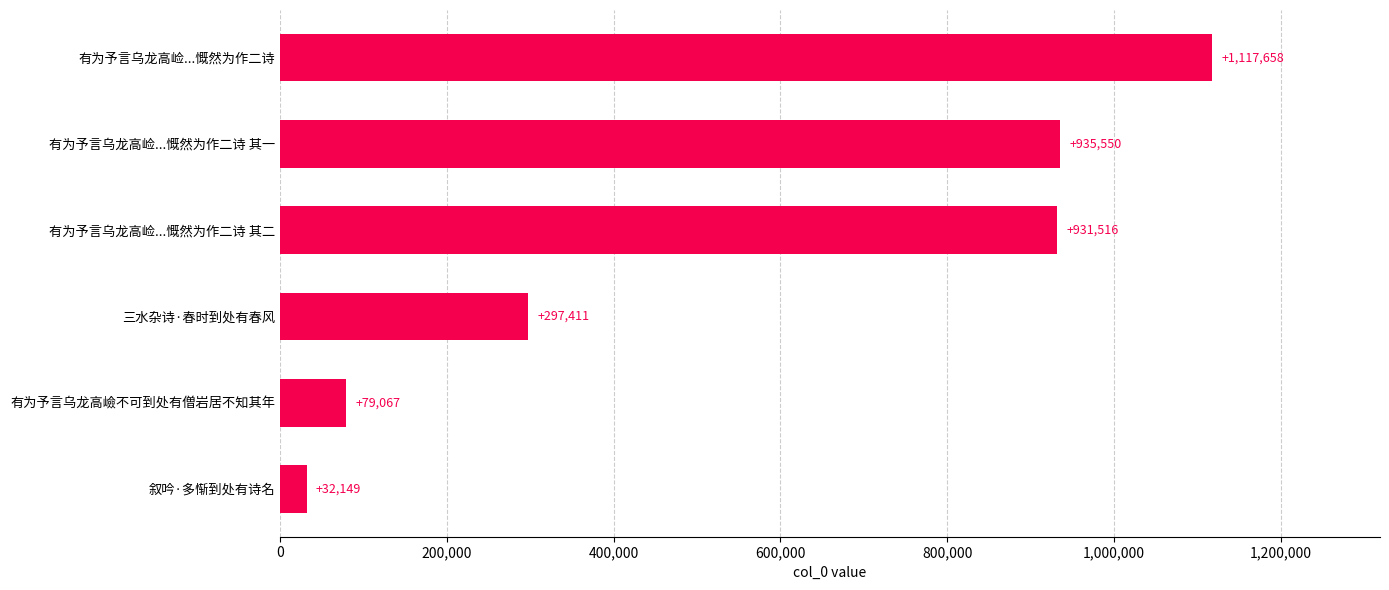

Reading bottom to top, extract all data points from this chart.

叙吟·多惭到处有诗名=32149	有为予言乌龙高嶮不可到处有僧岩居不知其年=79067	三水杂诗·春时到处有春风=297411	有为予言乌龙高崄...慨然为作二诗 其二=931516	有为予言乌龙高崄...慨然为作二诗 其一=935550	有为予言乌龙高崄...慨然为作二诗=1117658